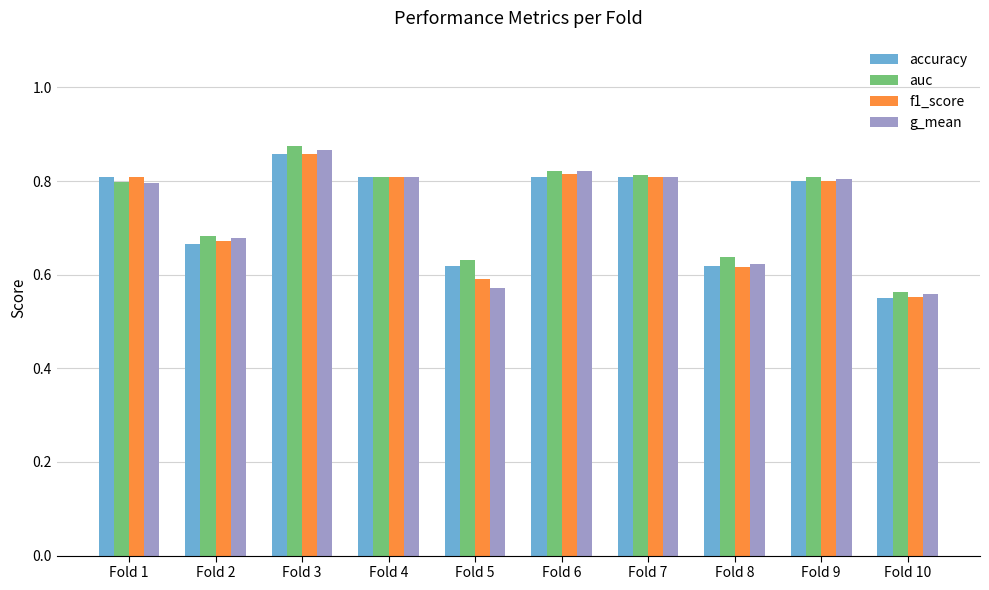

Which label corresponds to the smallest value in the chart?

Fold 10